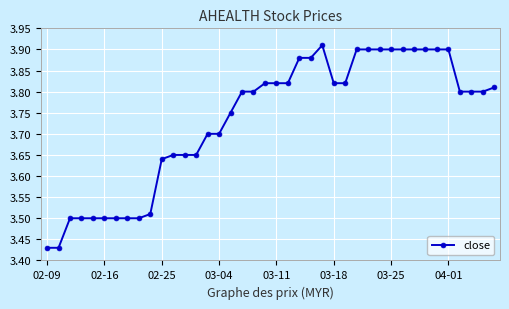

What is the difference between the maximum and second lowest values?

0.5